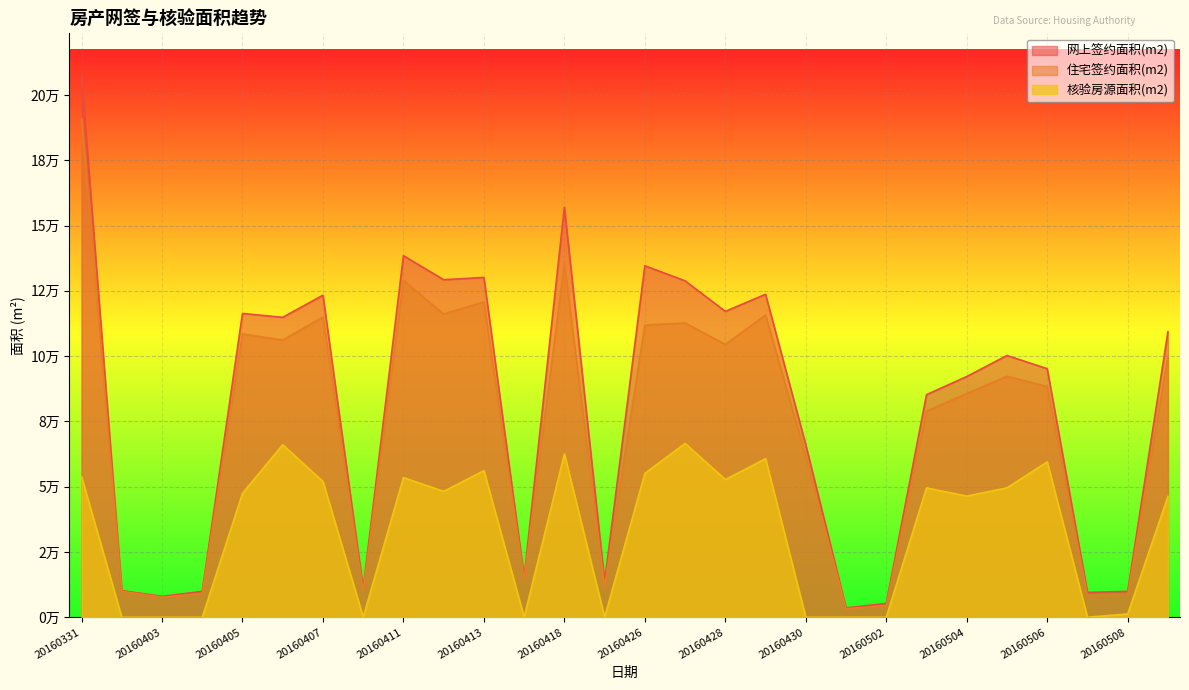

Where does the 网上签约面积(m2) series first go above 100242?

20160331